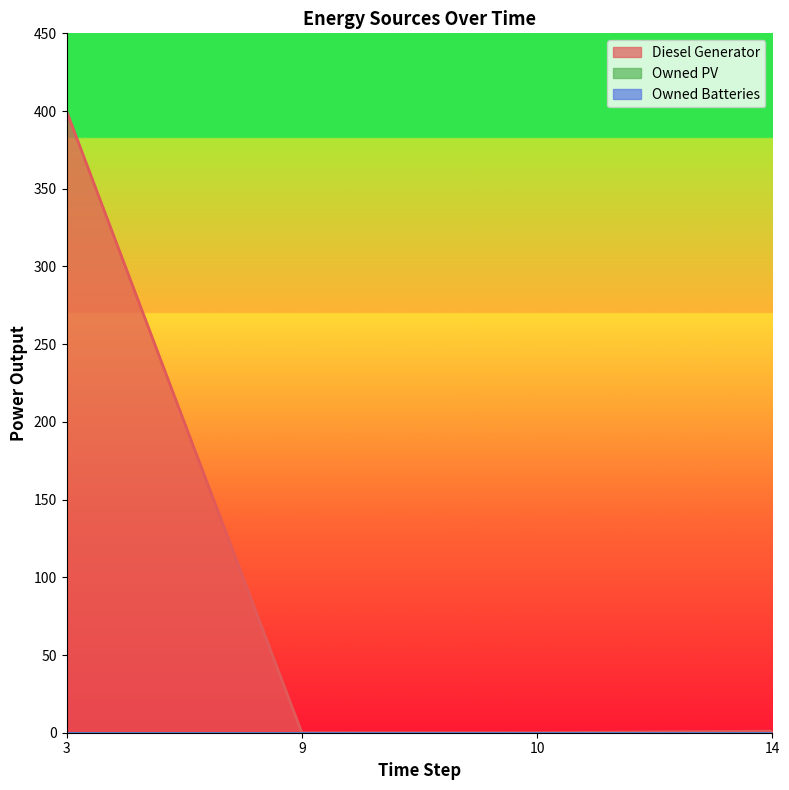

What is the total value across all series at 14?

1.0